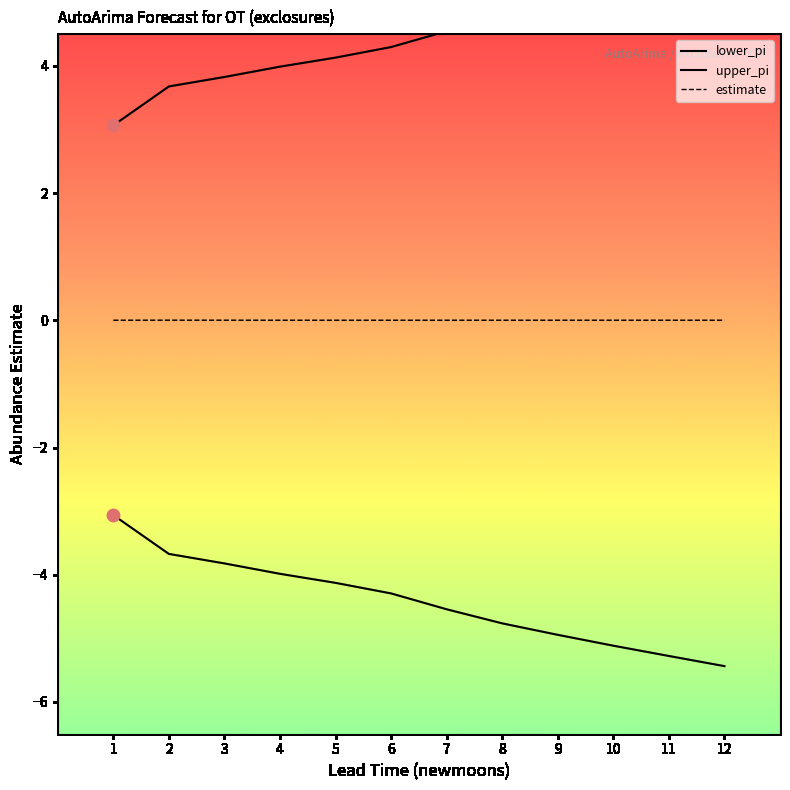

Which series reaches the minimum Y coordinate?

lower_pi